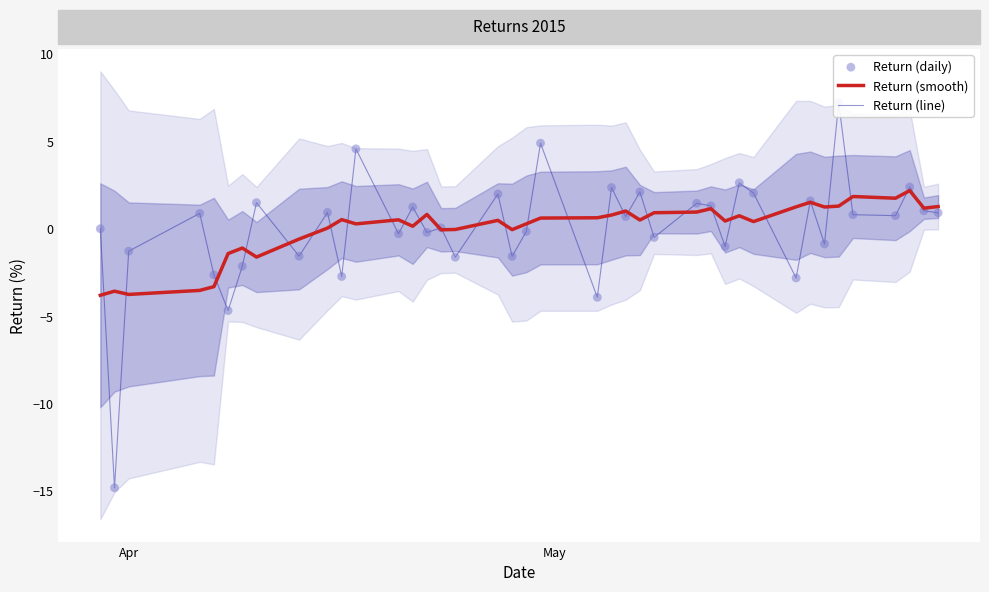

Which series reaches the minimum Y coordinate?

Return (line)